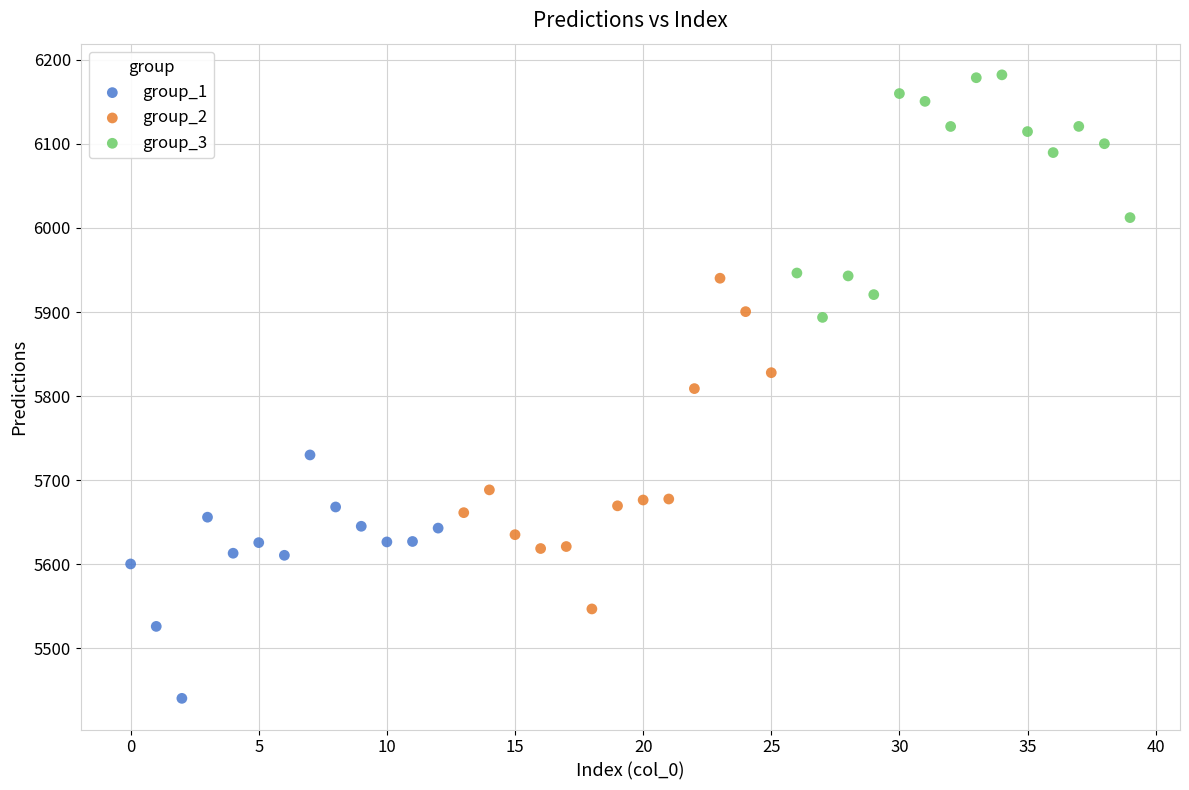

Which series reaches the maximum Y coordinate?

group_3